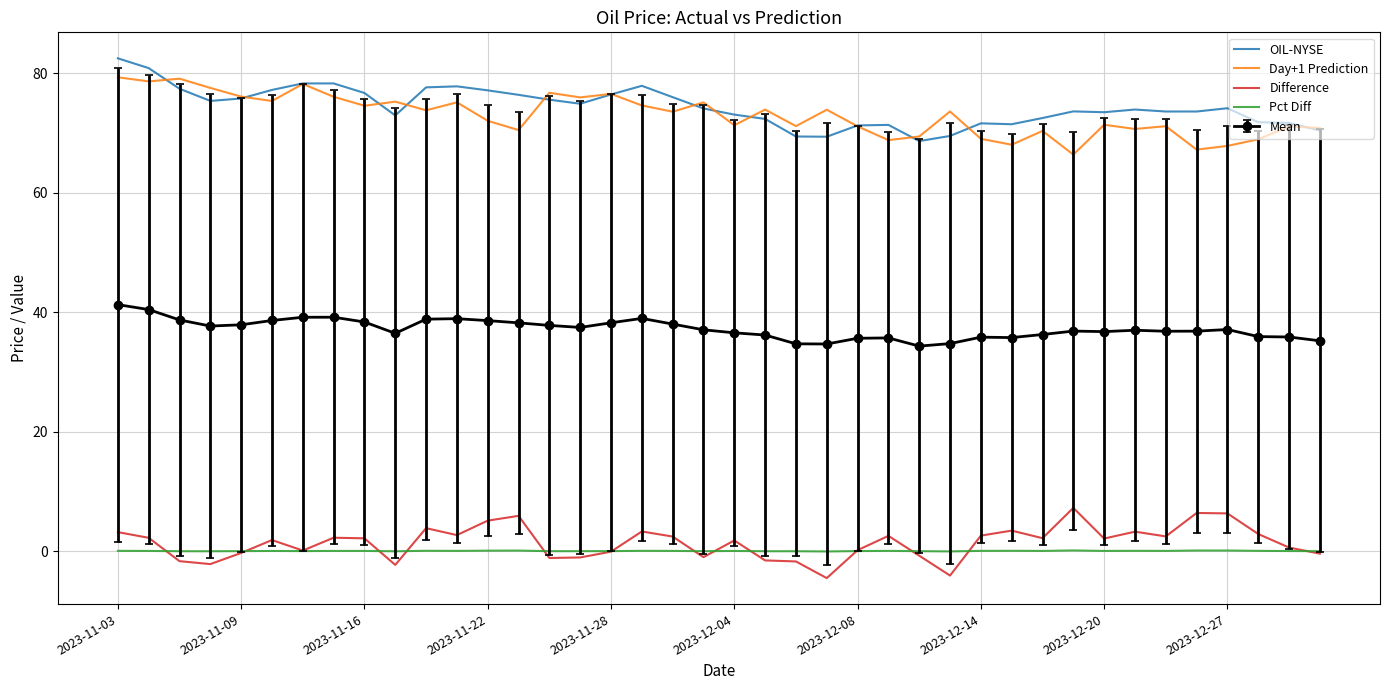

True or false: Mean and OIL-NYSE intersect in this chart.

False